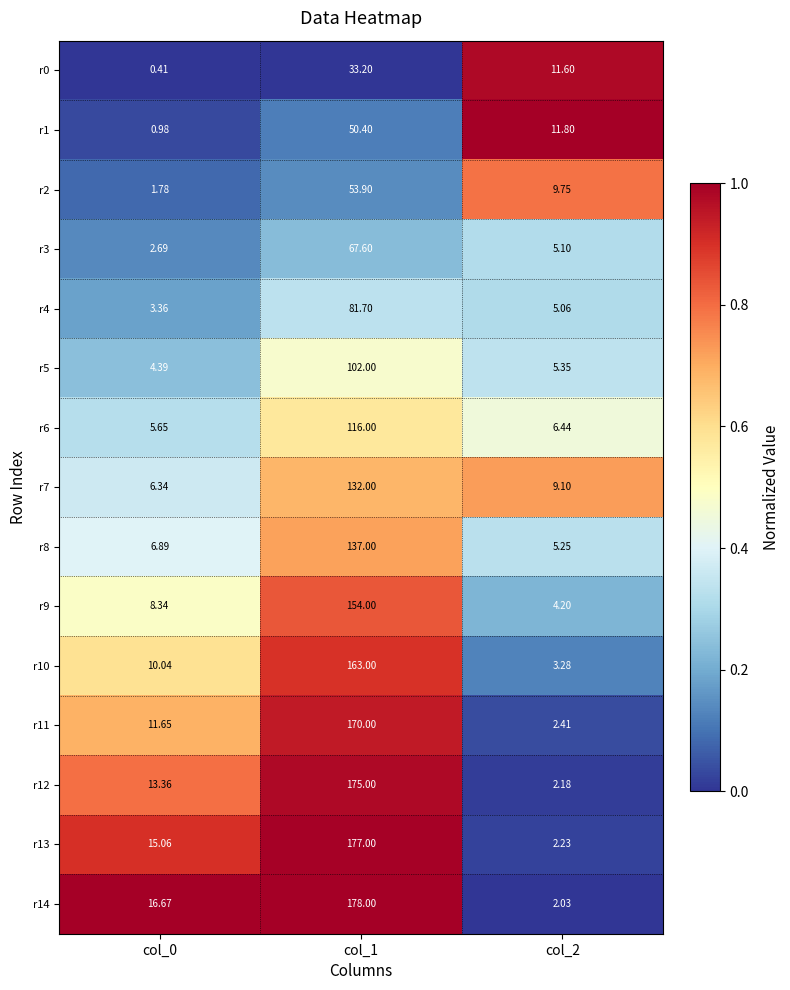

Which series has the largest total across all categories?

r14